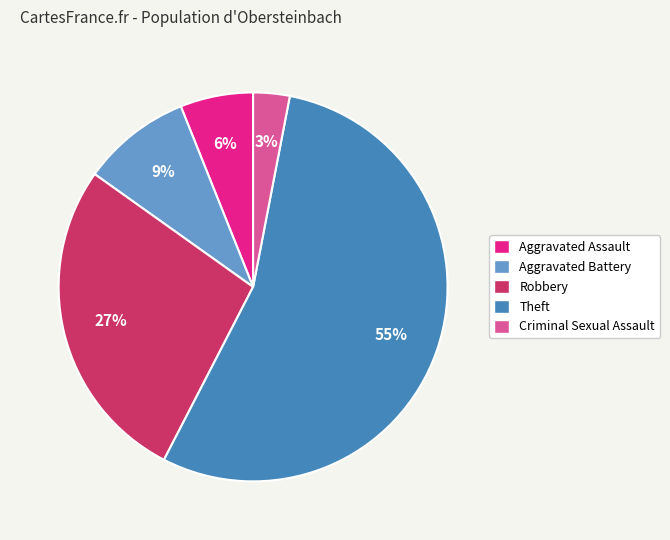

Rank the categories by value from highest to lowest.

Theft, Robbery, Aggravated Battery, Aggravated Assault, Criminal Sexual Assault